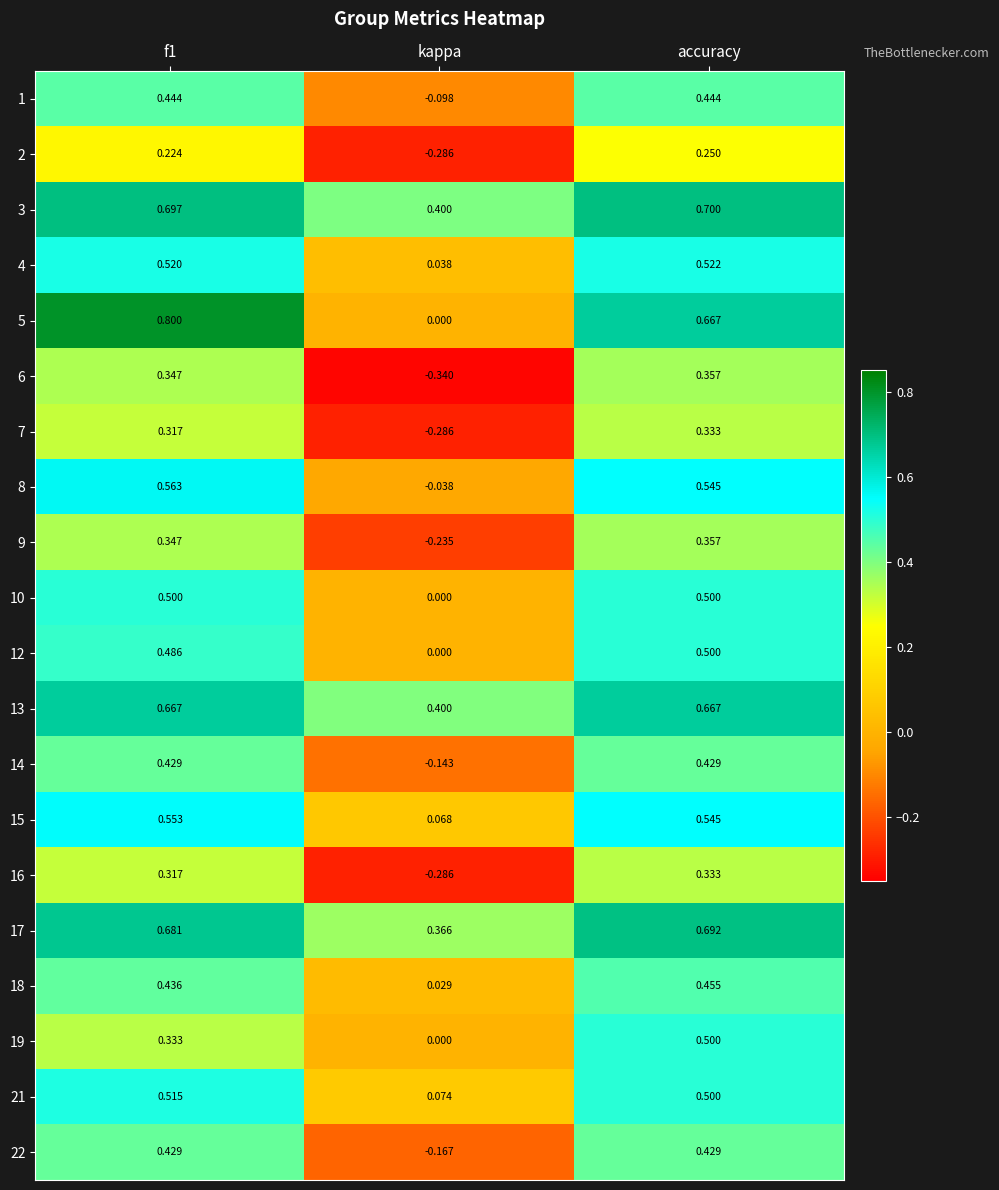

Which category has the lowest value across all series?

kappa